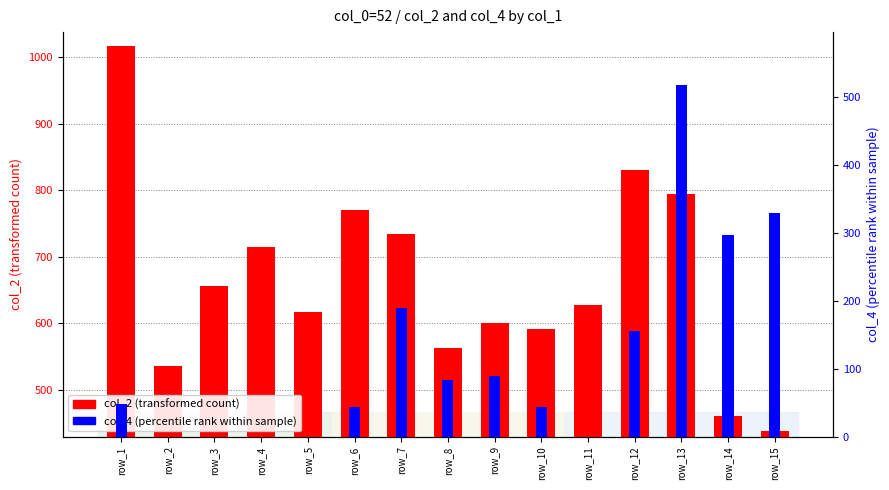

Rank the series by their average value, from highest to lowest.

col_2 (transformed count), col_4 (percentile rank)